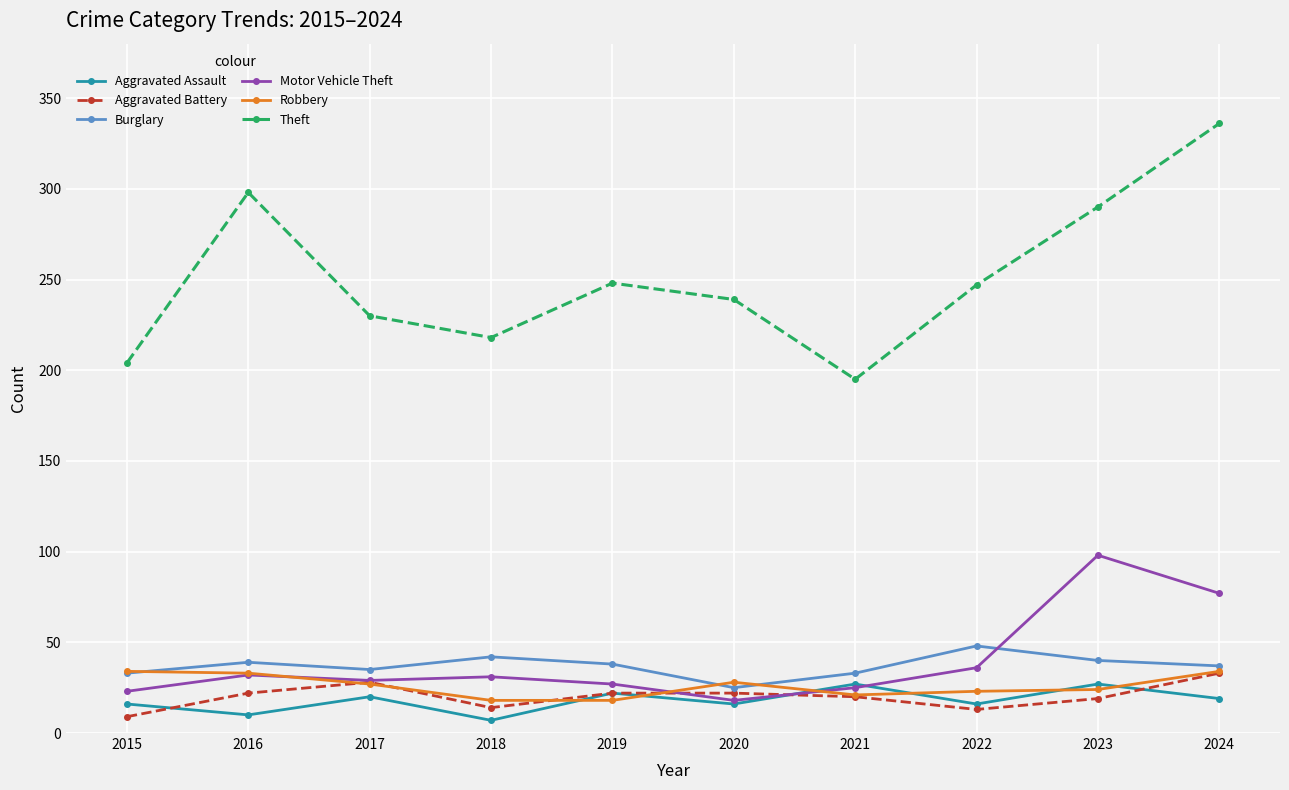

What is the value of the Aggravated Assault point at the 9th from the left?

27